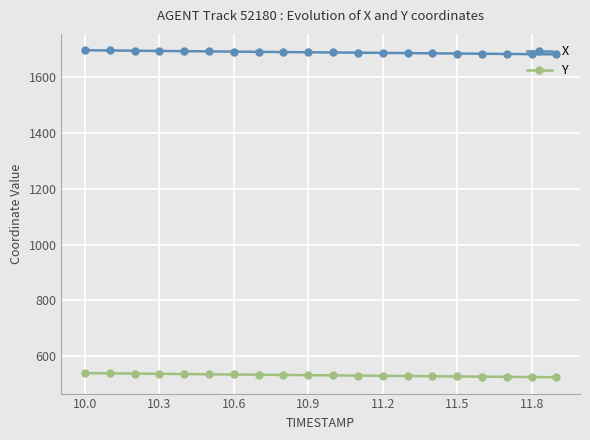

What is the maximum value shown in the chart?

1696.8